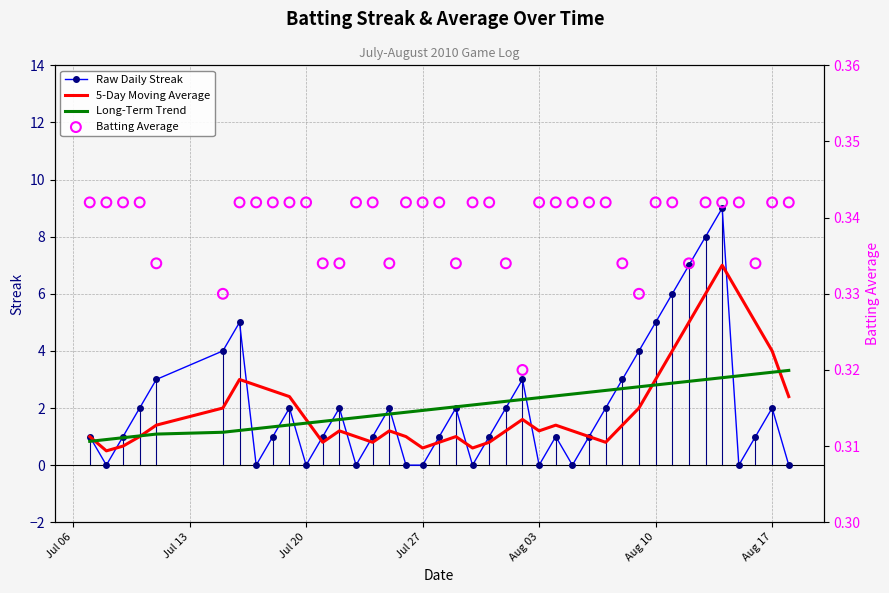

Which series has the largest total across all categories?

Raw Daily Streak